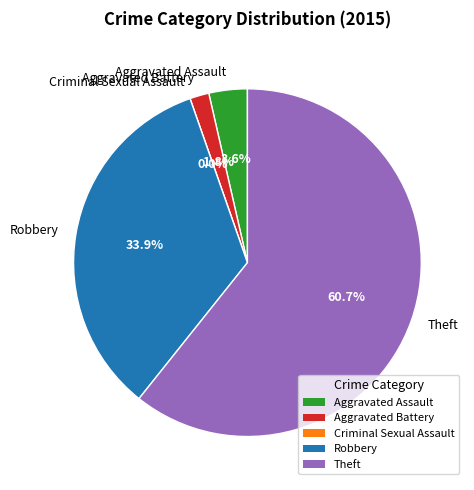

Do Criminal Sexual Assault and Robbery together represent more than half of the pie?

No